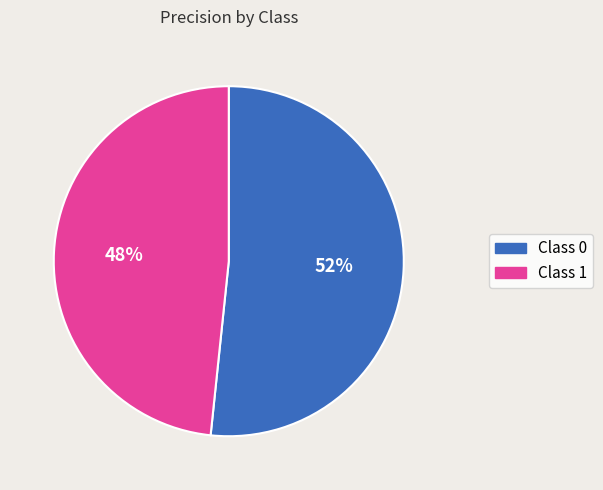

Count the number of slices in the pie.

2